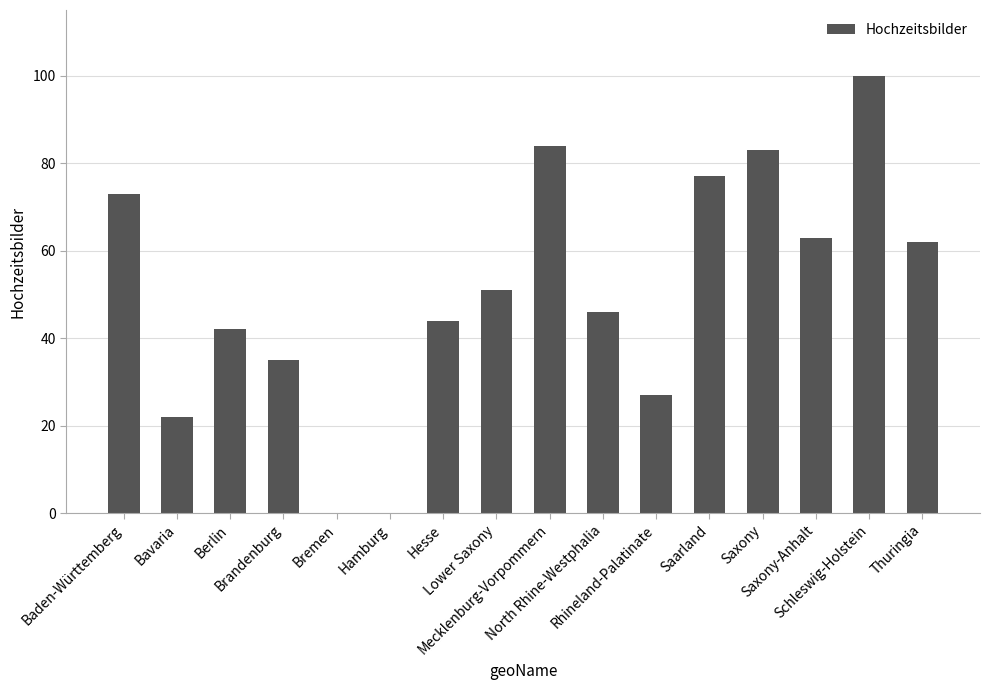

Is it true that the value at Thuringia is 23?

False